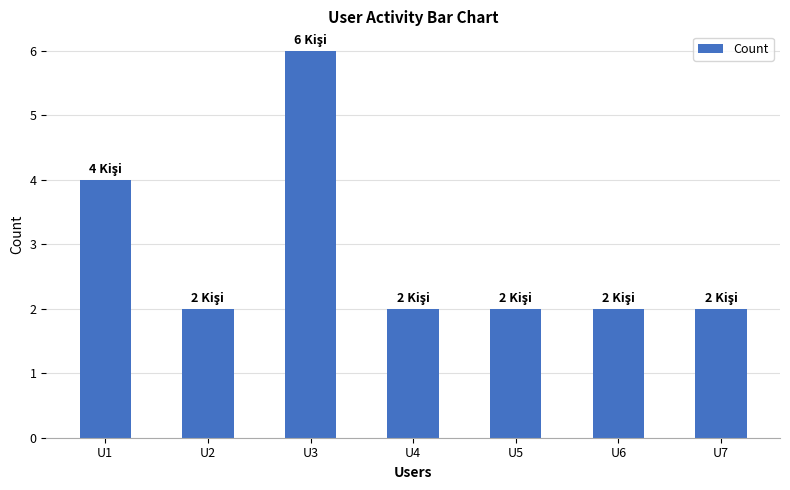

What is the difference between the second highest and minimum values?

2